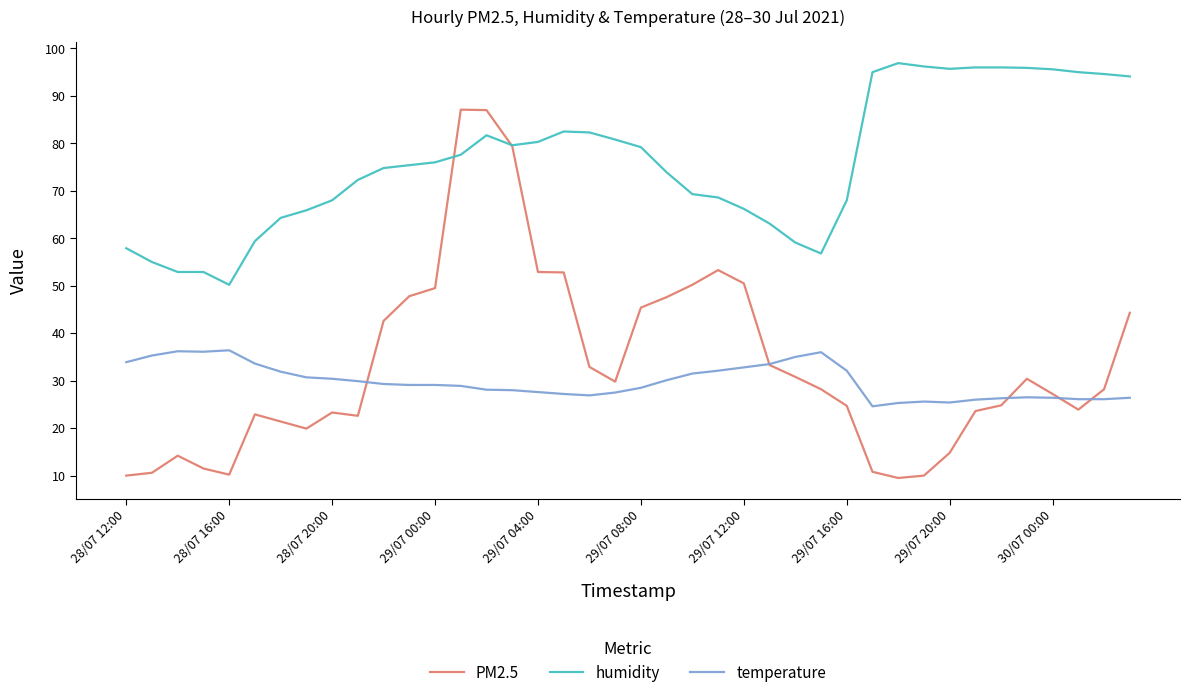

True or false: temperature and humidity intersect in this chart.

False